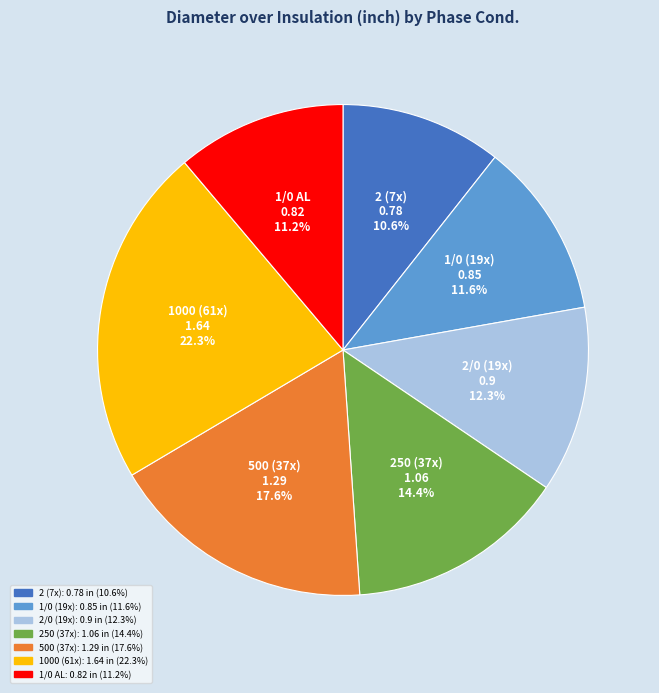

What is the largest slice in the pie chart?

1000 (61x)